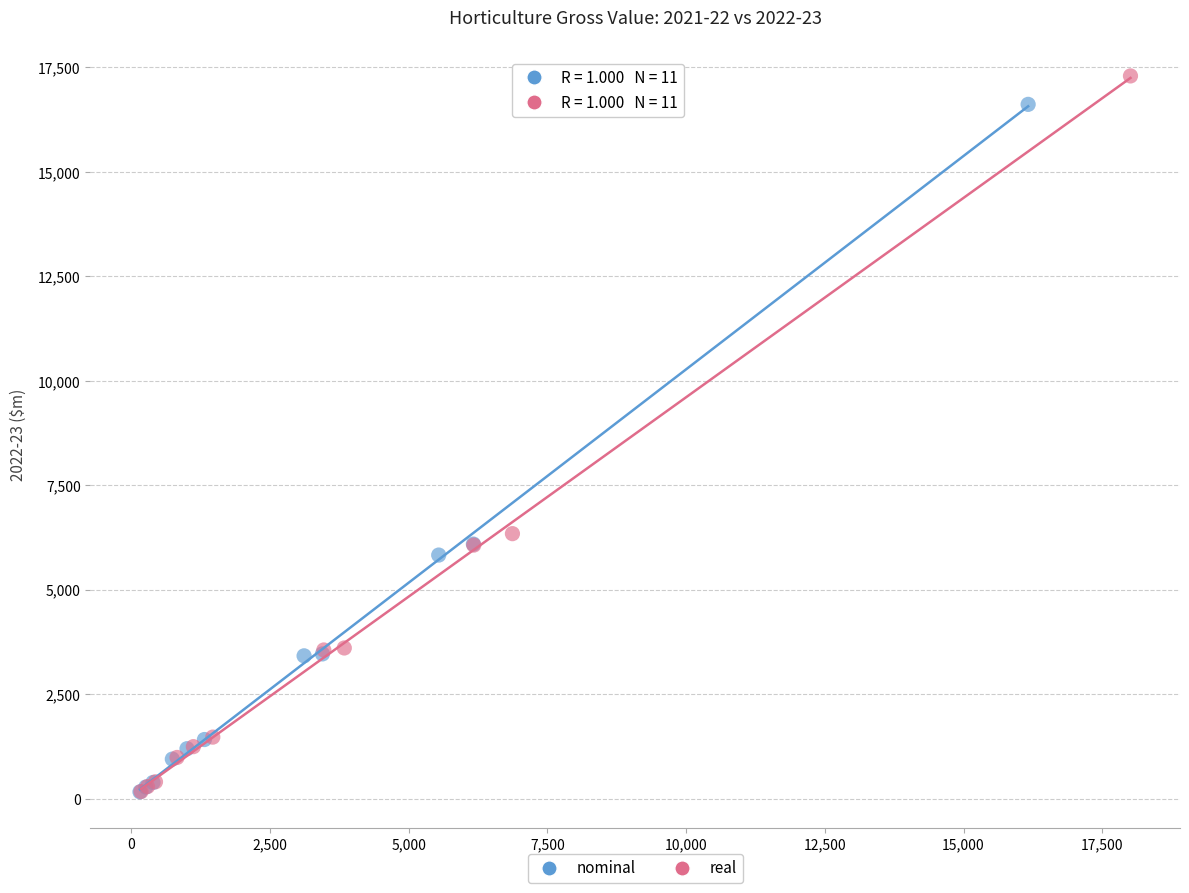

Which series contains the highest Y value?

real